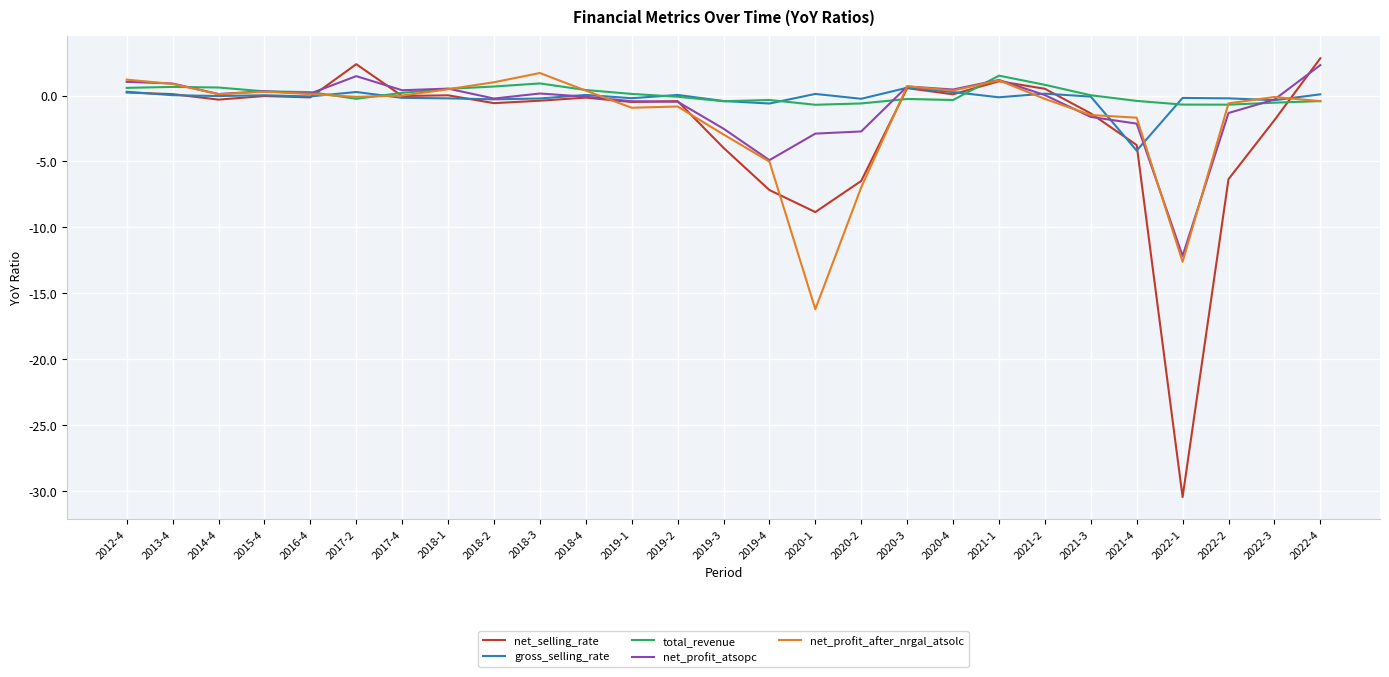

What position from the right is 2022-4?

1